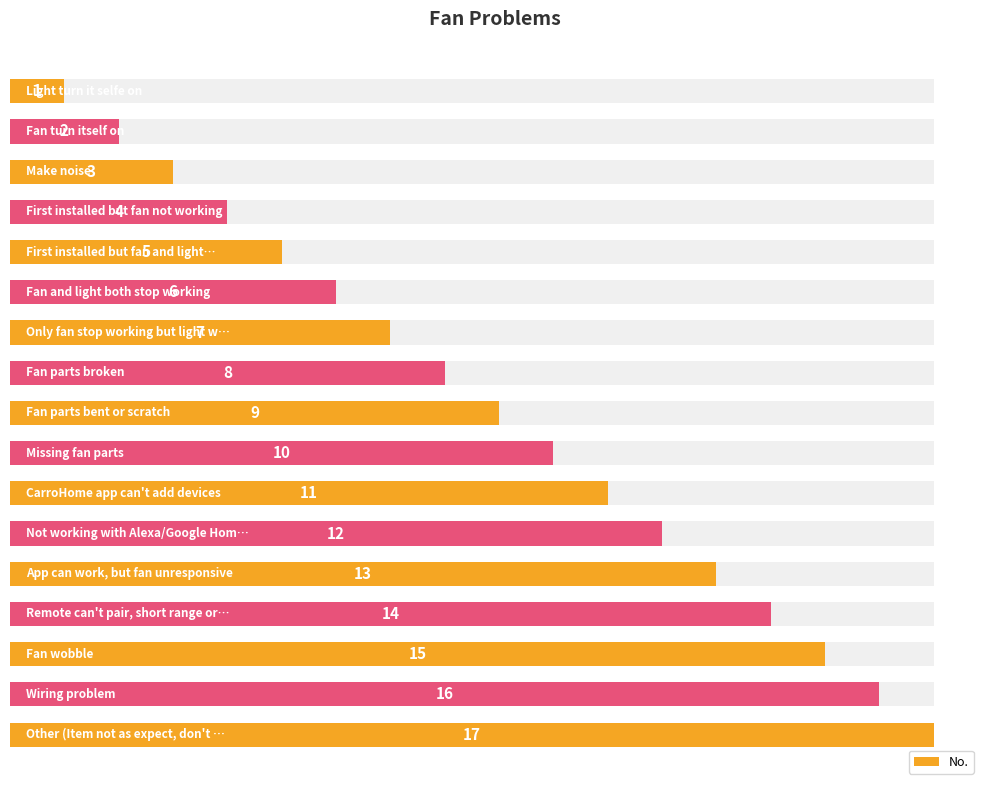

Approximately how many times larger is the value at 15 compared to 13?

1.1